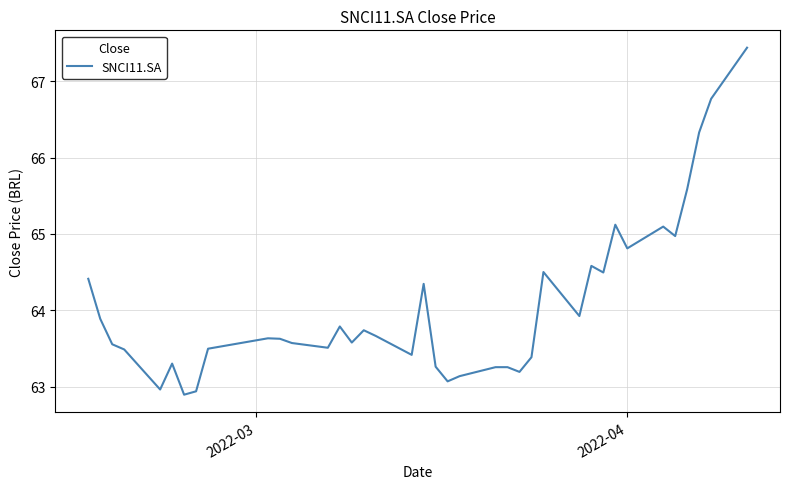

How many interior local valleys (lower than both neighbors) does the data have?

11